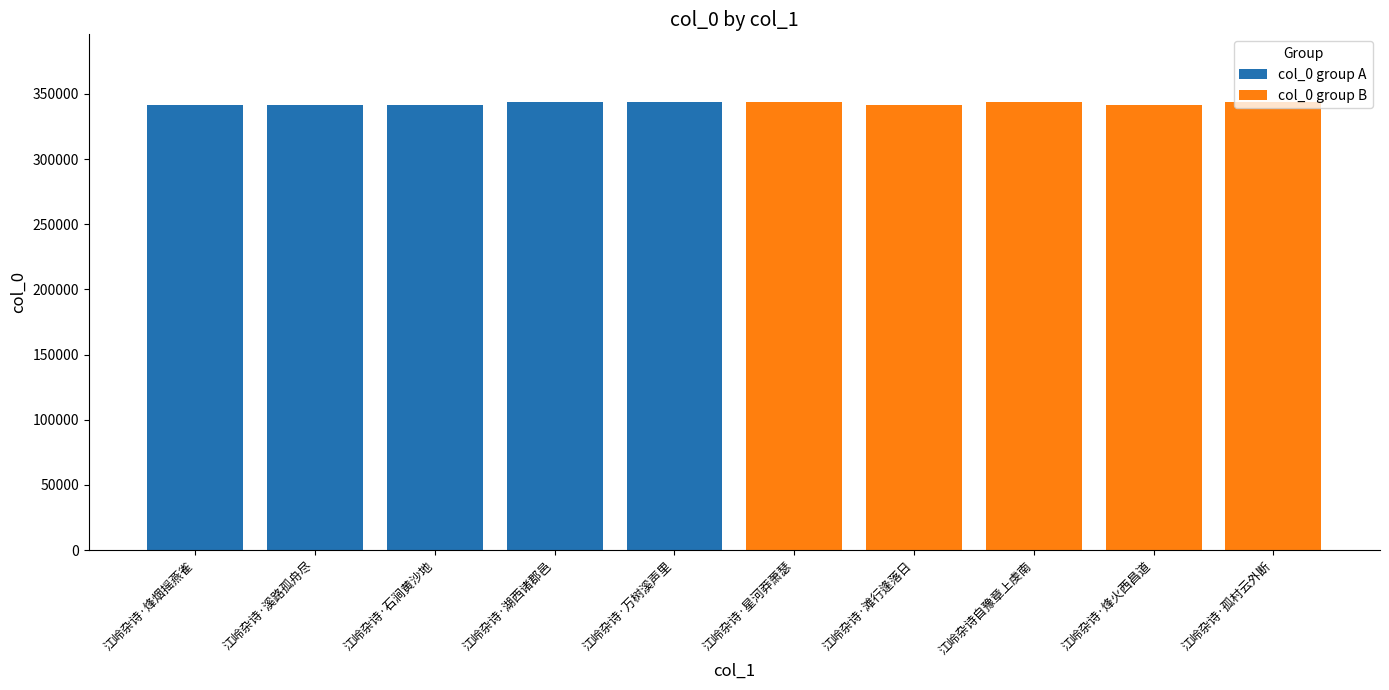

Rank the categories by value from highest to lowest.

江岭杂诗·孤村云外断, 江岭杂诗·万树溪声里, 江岭杂诗·湖西诸郡邑, 江岭杂诗·星河莽萧瑟, 江岭杂诗自豫章上虔南, 江岭杂诗·溪路孤舟尽, 江岭杂诗·滩行逢落日, 江岭杂诗·烽火西昌道, 江岭杂诗·石涧黄沙地, 江岭杂诗·烽烟摇燕雀